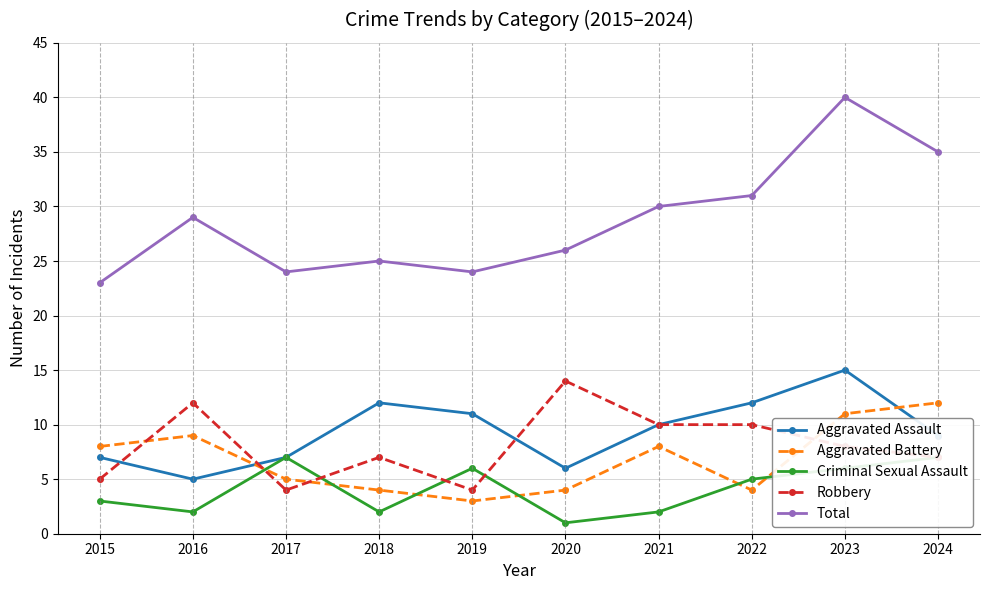

True or false: Aggravated Assault has a value of 6 at 2019.

False